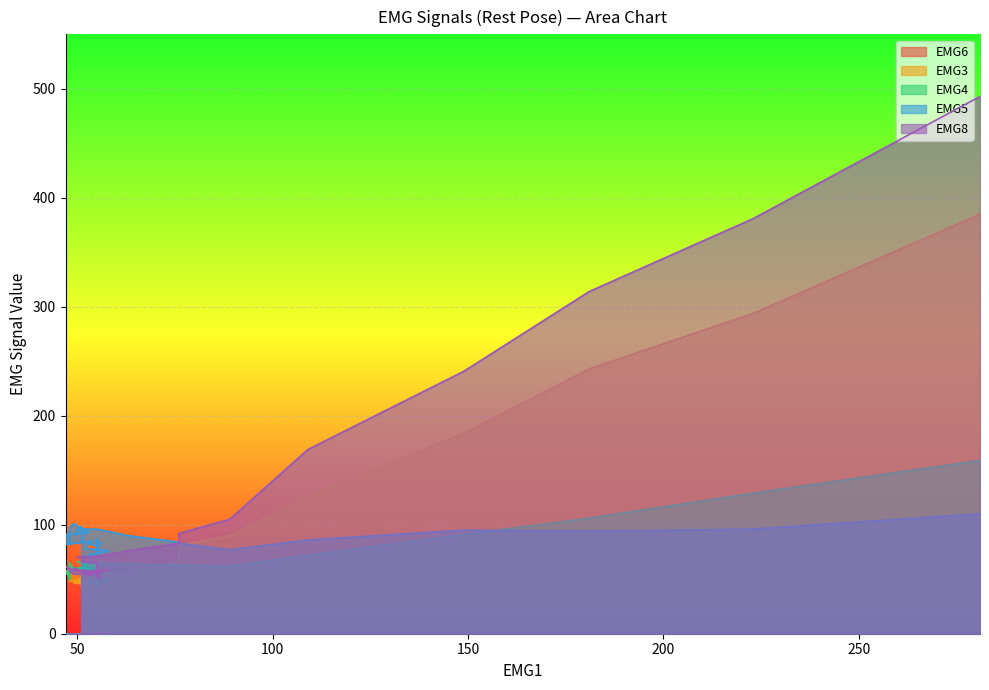

Reading left to right, what are all the values shown in this chart?

EMG6: 94	80	66	58	56	47	46	48	47	49	51	53	51	48	44	42	40	39	43	47	50	52	53	53	55	52	54	53	52	48	50	53	57	59	61	60
EMG3: 385	294	243	184	127	90	81	66	56	54	50	45	44	51	54	55	63	67	63	58	57	50	46	48	48	54	57	56	55	55	51	48	49	45	47	48
EMG4: 159	129	106	91	72	62	63	63	64	65	66	65	61	56	53	46	43	47	44	47	47	49	52	55	58	60	58	58	56	53	50	65	60	61	58	60
EMG5: 110	96	94	95	86	77	83	84	90	96	96	93	86	80	83	87	83	84	78	74	72	76	77	78	83	85	83	82	91	92	84	97	101	93	91	98
EMG8: 493	381	314	241	169	105	92	83	76	71	70	71	66	65	62	62	56	52	52	59	54	59	58	55	54	58	58	62	62	59	59	57	55	55	60	58